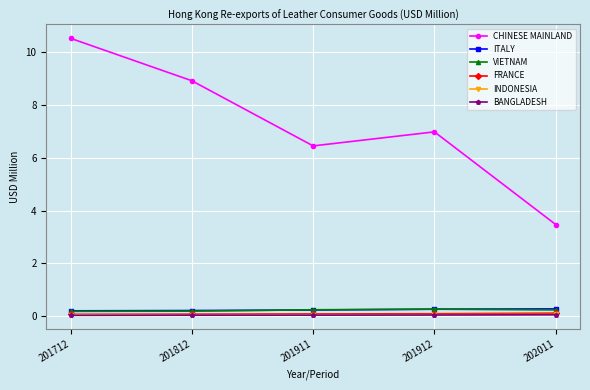

True or false: CHINESE MAINLAND and FRANCE cross at least once.

False